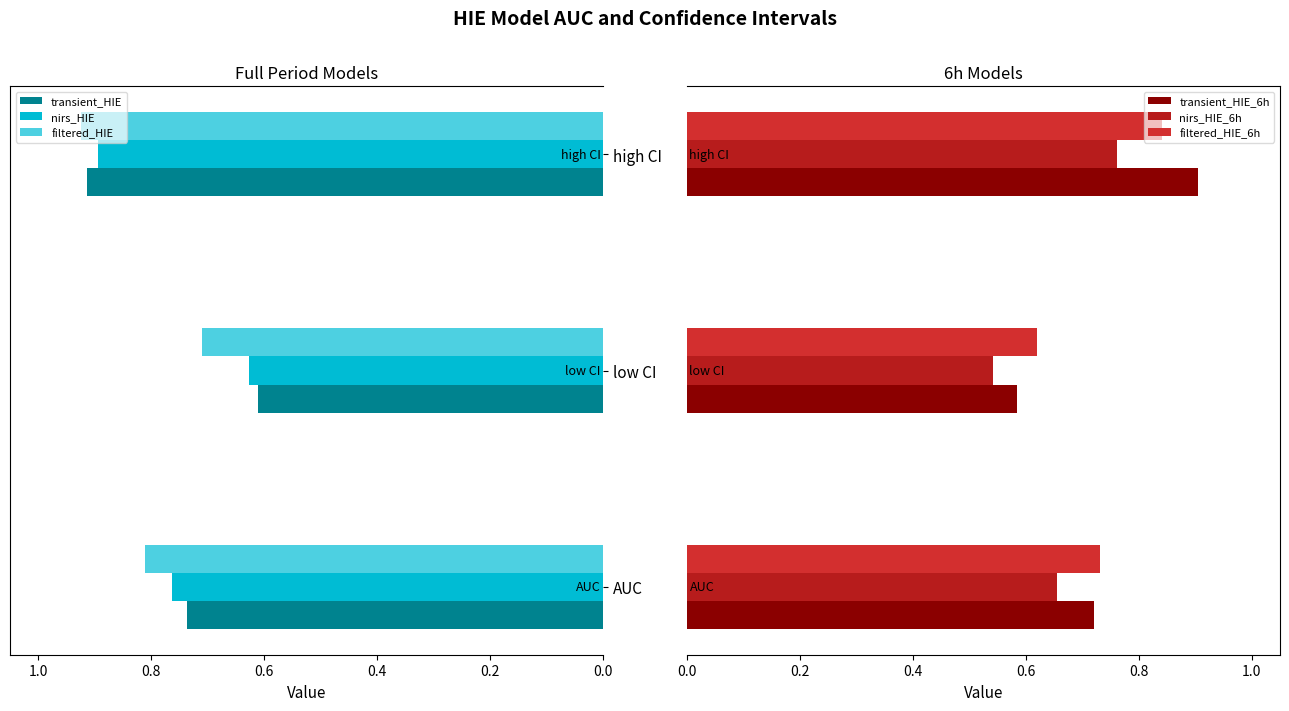

At which label does nirs_HIE reach its peak?

high CI